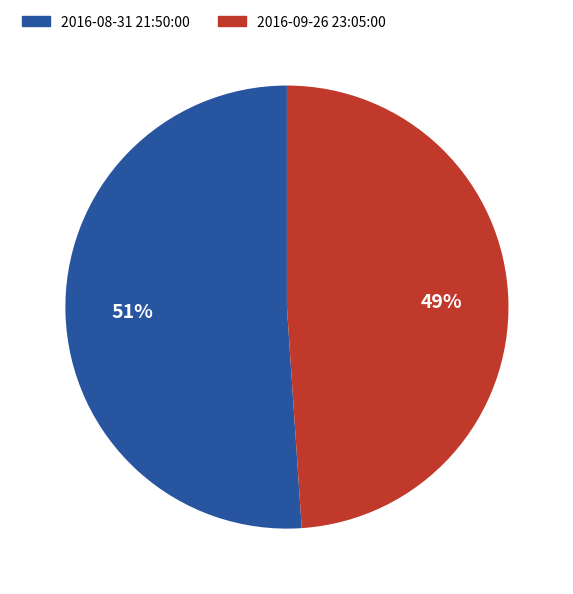

To the nearest percent, what is the combined percentage of 2016-08-31 21:50:00 and 2016-09-26 23:05:00?

100%